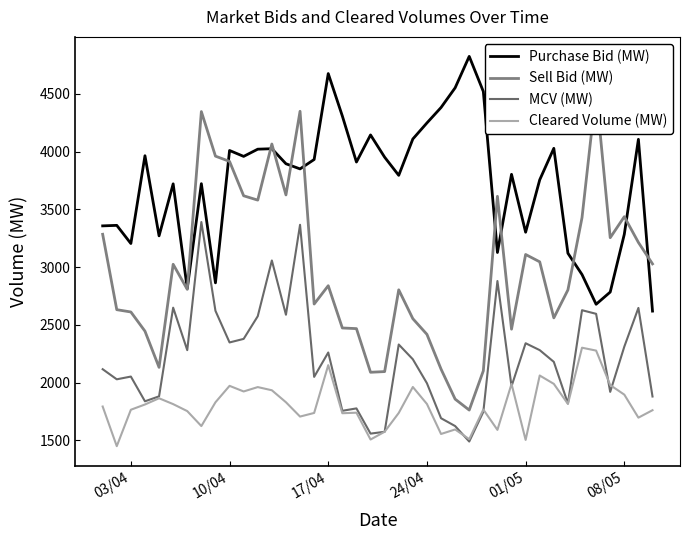

What is the sum of all Purchase Bid (MW) values?

148960.3